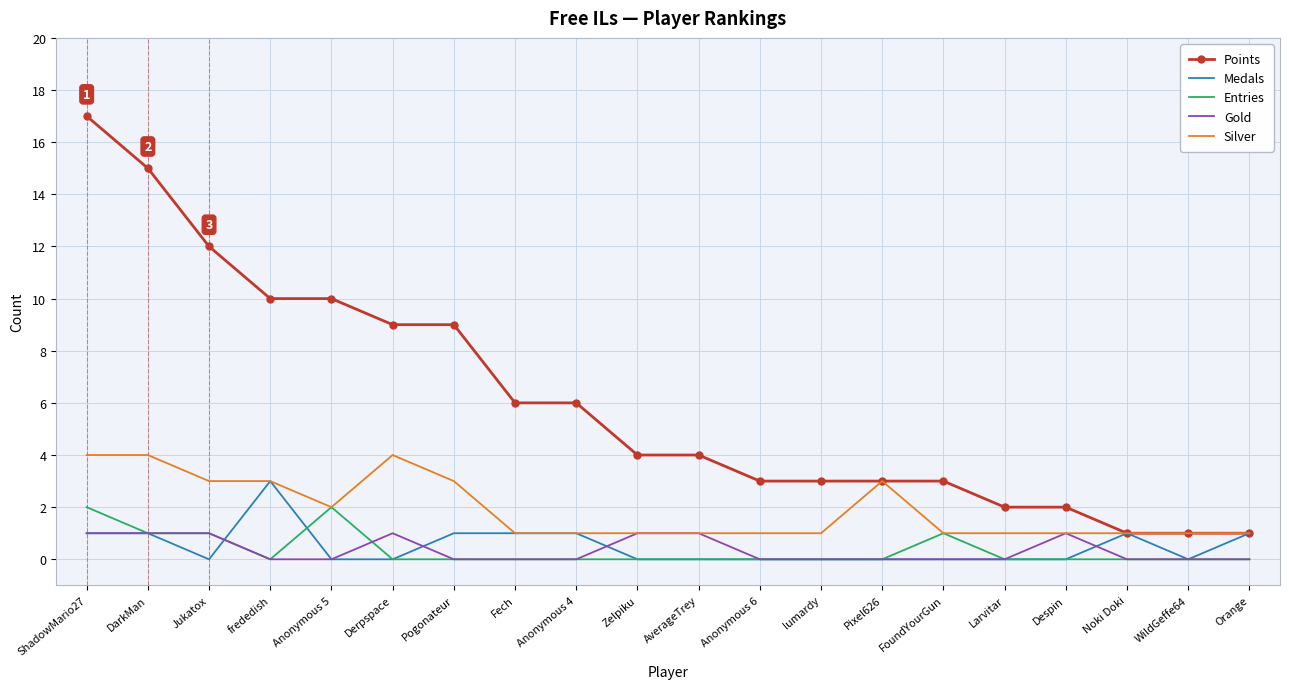

Which series has the largest total across all categories?

Points